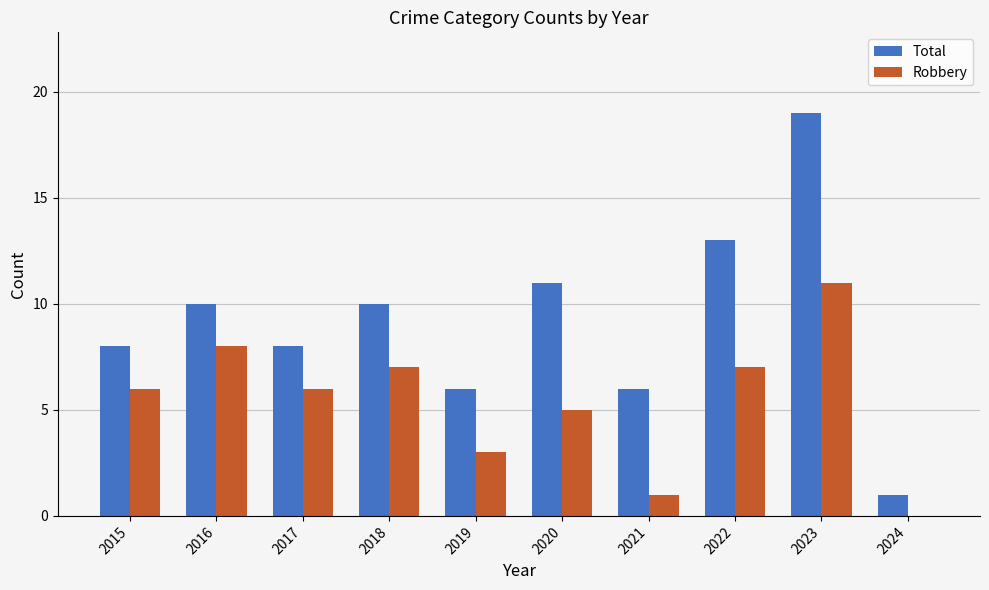

Is it true that Total equals 8 at 2015?

True